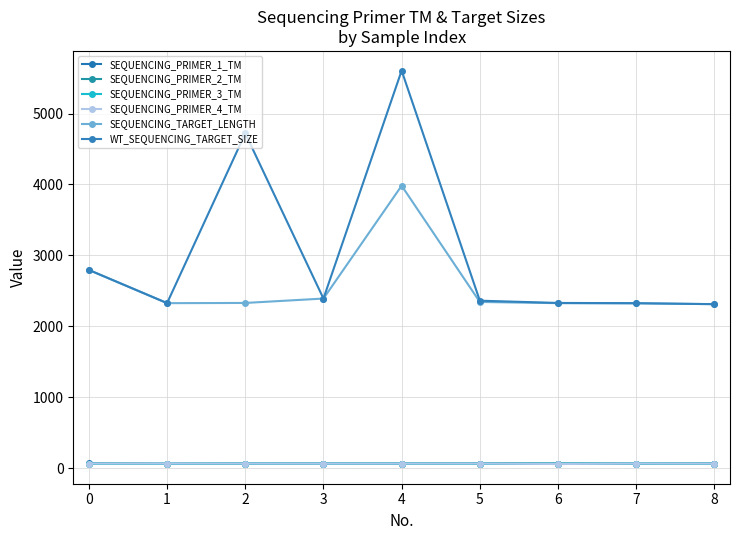

Count the number of categories in the chart.

9